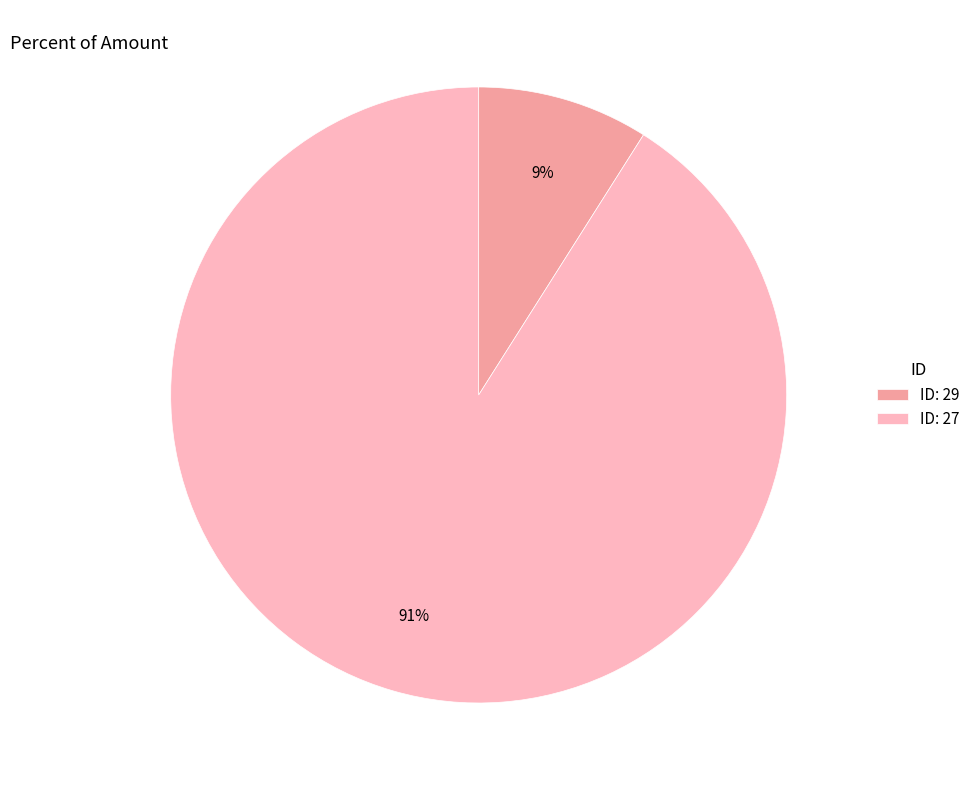

To the nearest percent, what is the combined percentage of ID: 27 and ID: 29?

100%